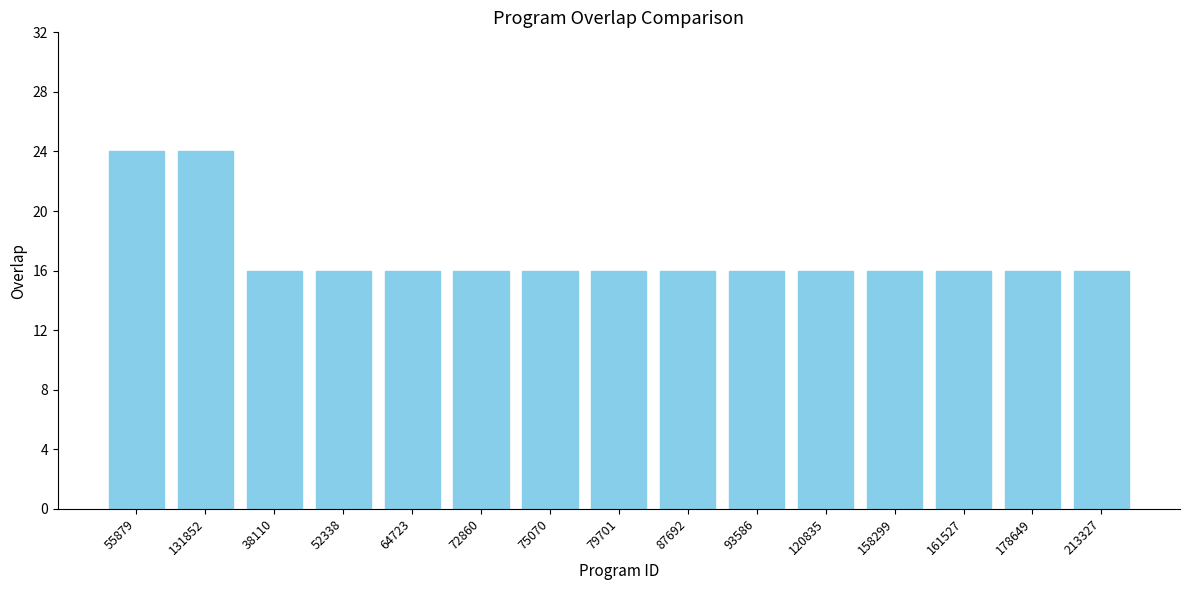

How many values are between 16 and 17?

13